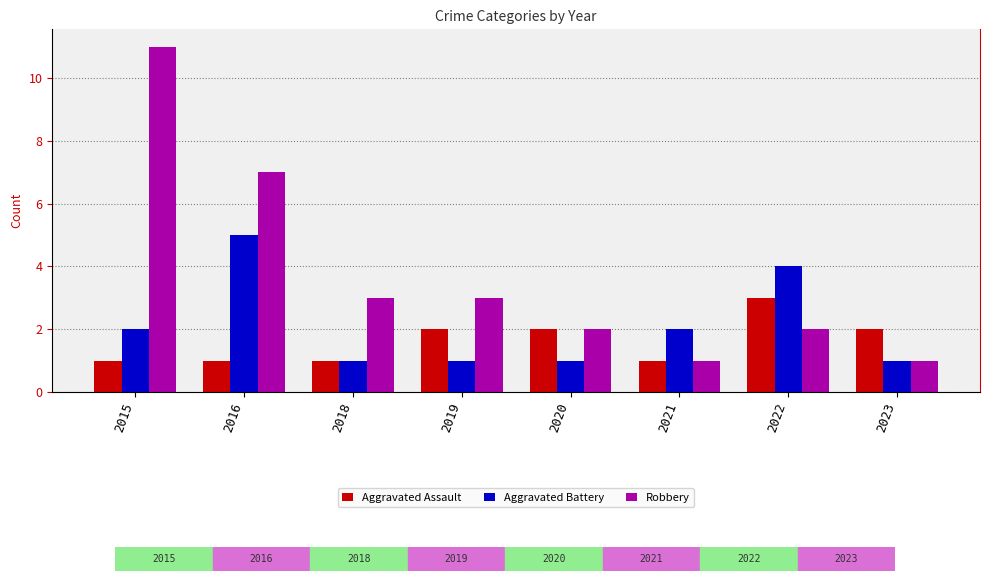

Reading right to left, list all the values displayed in this chart.

Aggravated Assault: 2	3	1	2	2	1	1	1
Aggravated Battery: 1	4	2	1	1	1	5	2
Robbery: 1	2	1	2	3	3	7	11